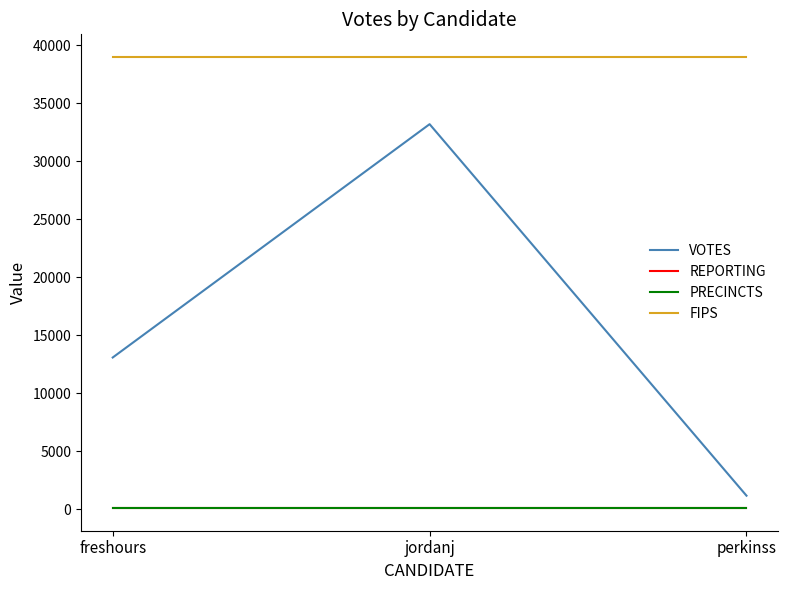

Is the value of FIPS at perkinss greater than the value of VOTES at perkinss?

Yes